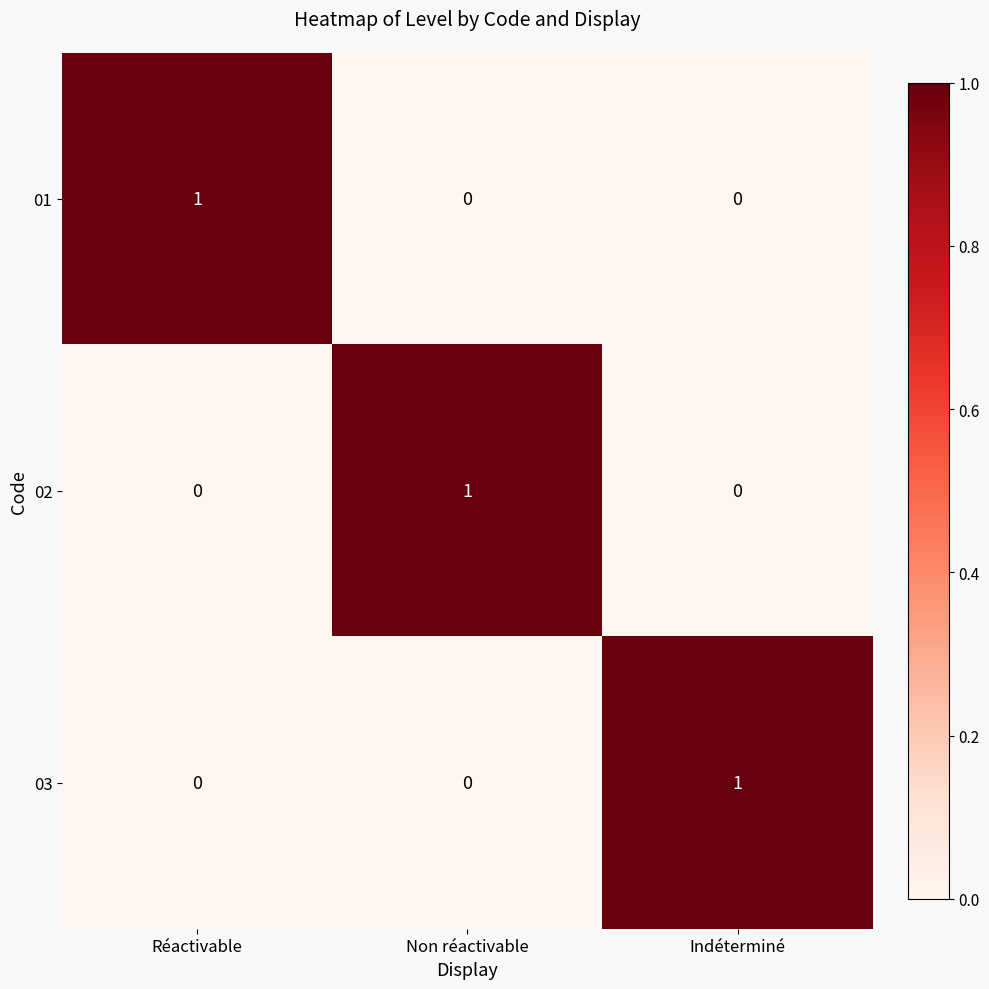

What is the spread (max minus min) of values at Réactivable?

1